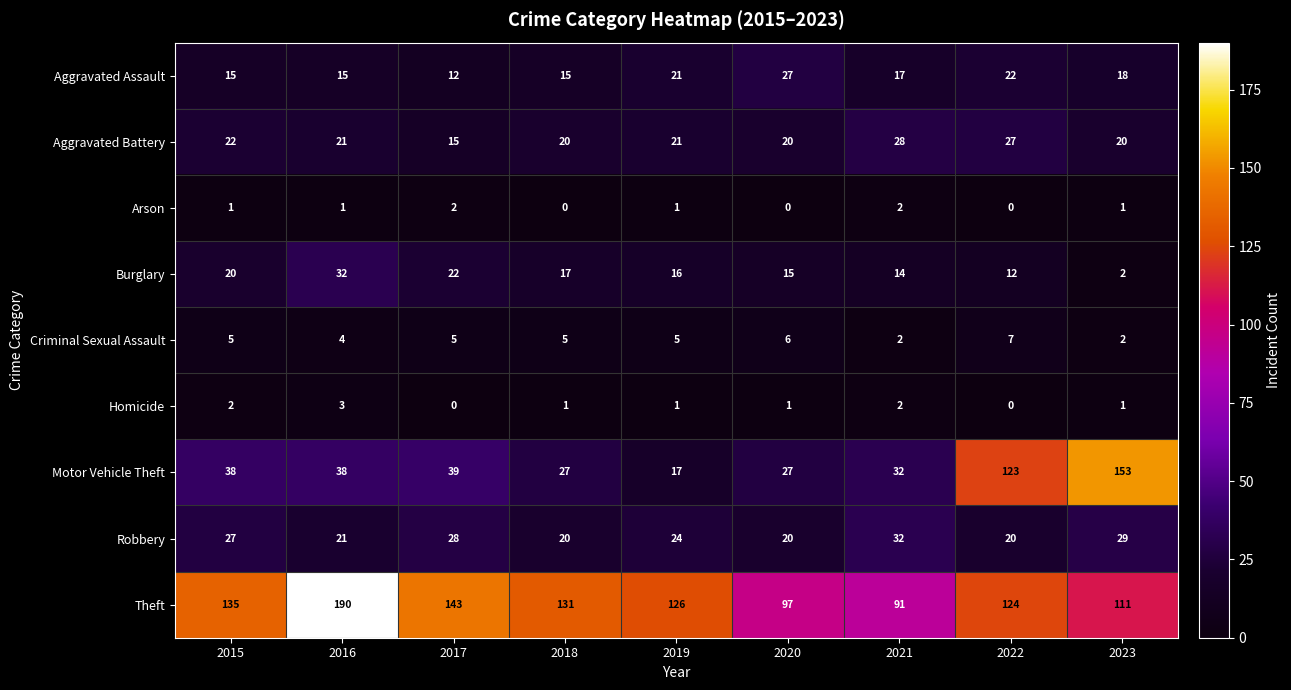

What is the difference between the second highest and second lowest values in the Motor Vehicle Theft series?

96